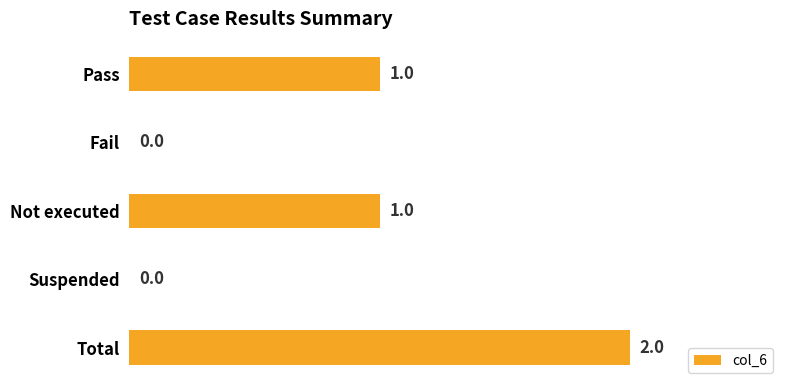

Reading bottom to top, what are all the values shown in this chart?

Total=2	Suspended=0	Not executed=1	Fail=0	Pass=1